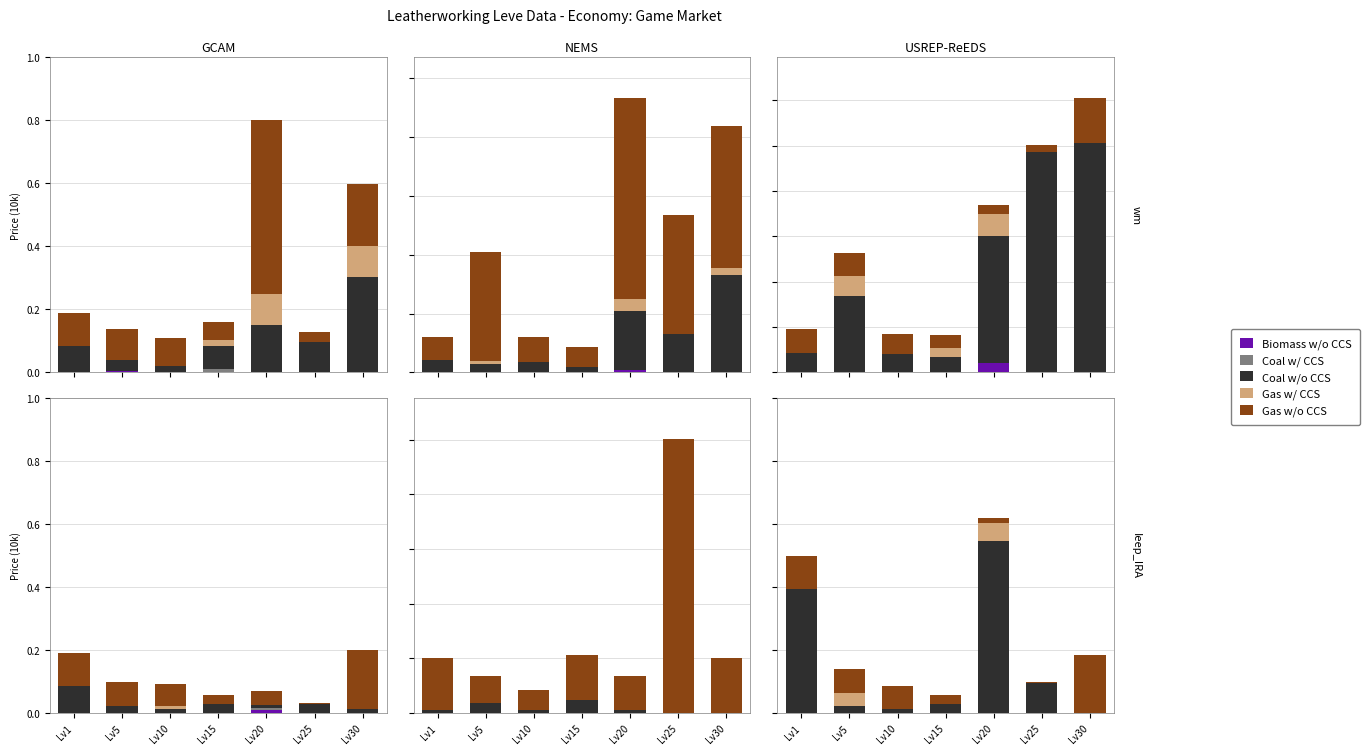

True or false: Gas w/o CCS has a value of 0.0 at Lv10.

False